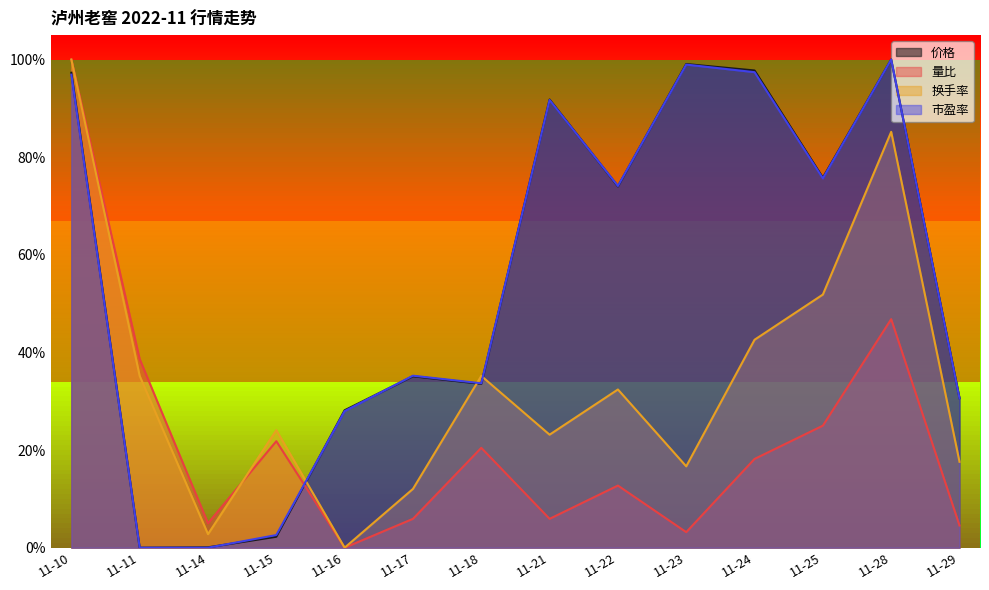

Which series has the widest spread of values?

价格